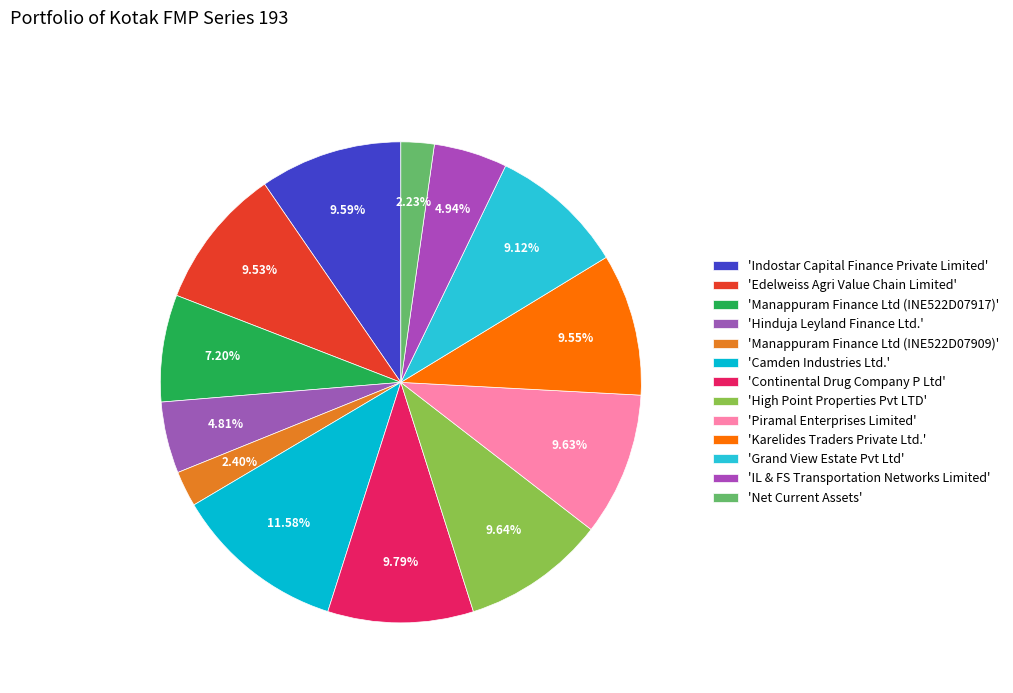

Rank the categories by value from lowest to highest.

Net Current Assets, Manappuram Finance Ltd (INE522D07909), Hinduja Leyland Finance Ltd., IL & FS Transportation Networks Limited, Manappuram Finance Ltd (INE522D07917), Grand View Estate Pvt Ltd, Edelweiss Agri Value Chain Limited, Karelides Traders Private Ltd., Indostar Capital Finance Private Limited, Piramal Enterprises Limited, High Point Properties Pvt LTD, Continental Drug Company P Ltd, Camden Industries Ltd.